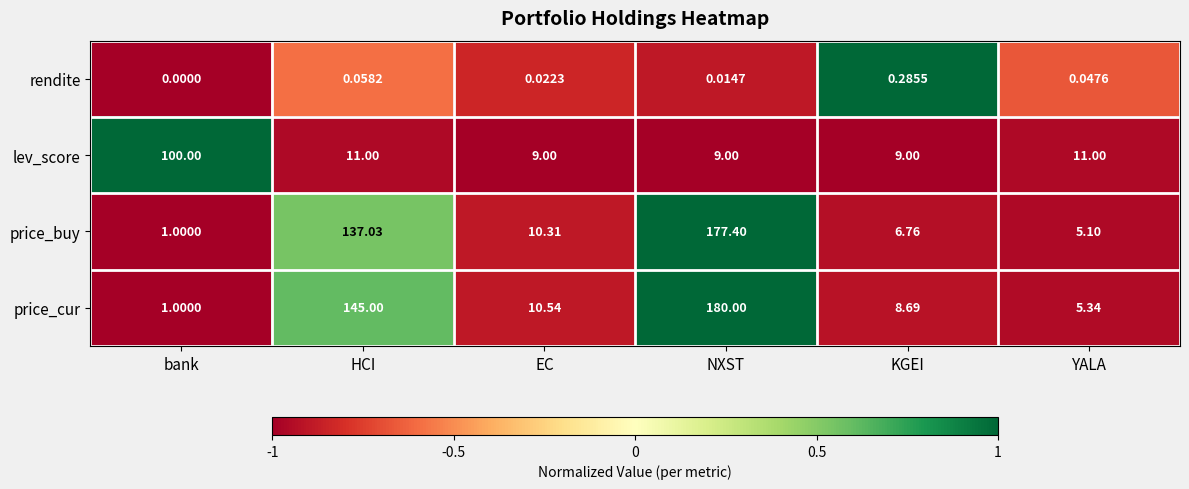

Rank the series at KGEI from highest to lowest value.

lev_score, price_cur, price_buy, rendite